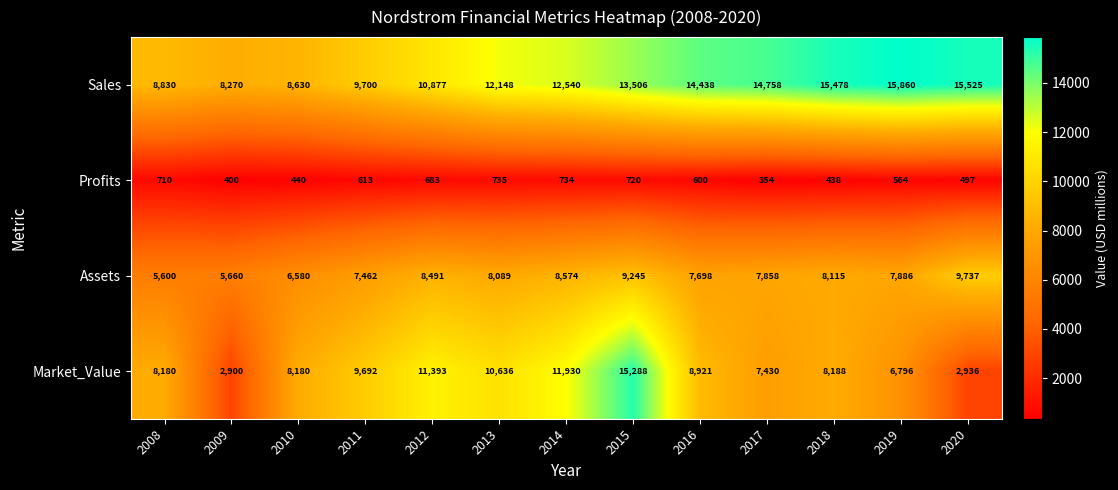

What is the difference between the highest and lowest values at 2011?

9087